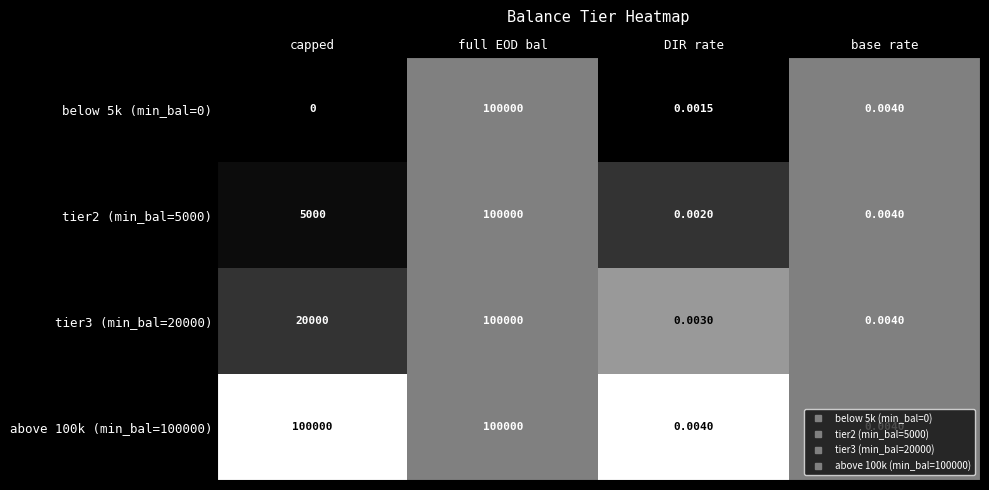

At which label is below 5k (min_bal=0) closest to 50000?

base rate